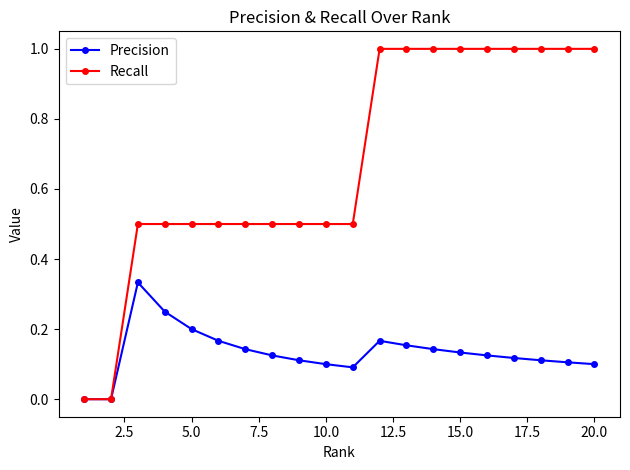

Count the Precision values in the range 0 to 1.

20